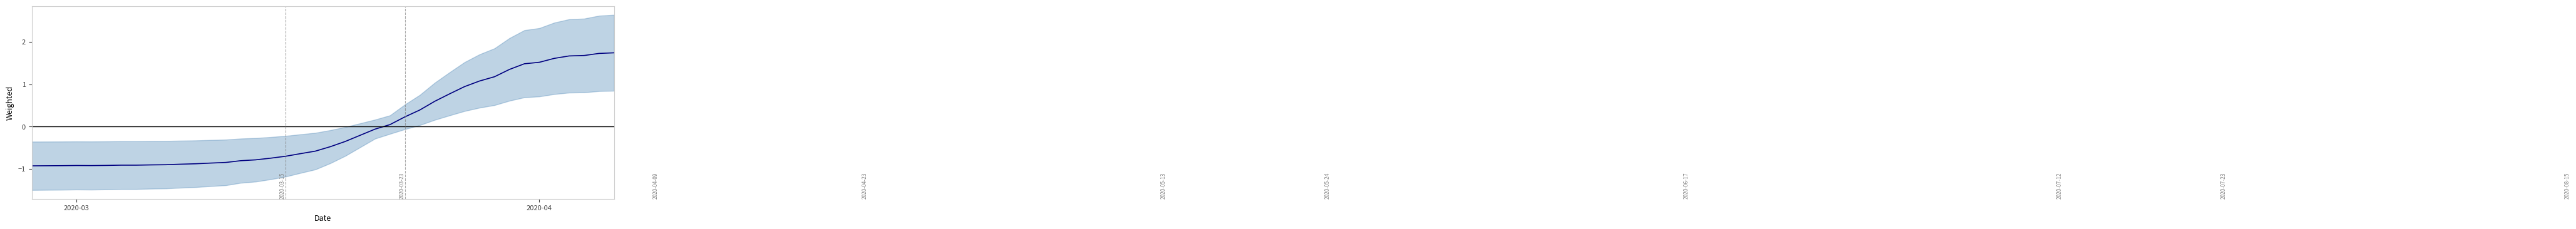

The chart shows a value of -0.9 at 2020-03. True or false?

True